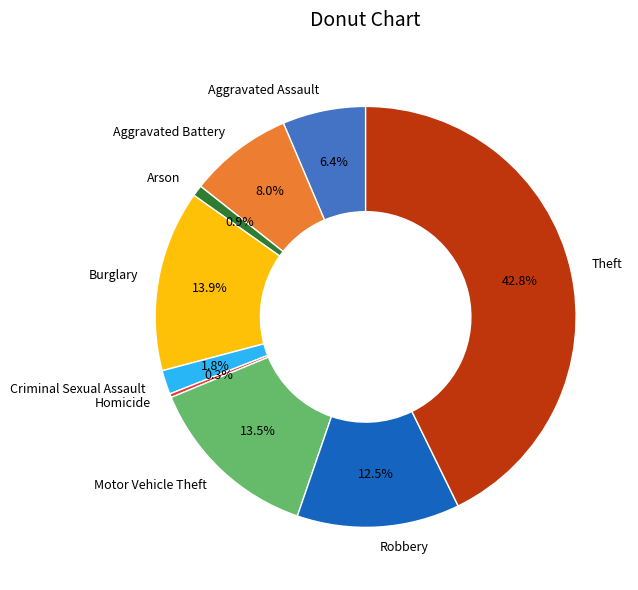

Which has a higher value, Arson or Theft?

Theft